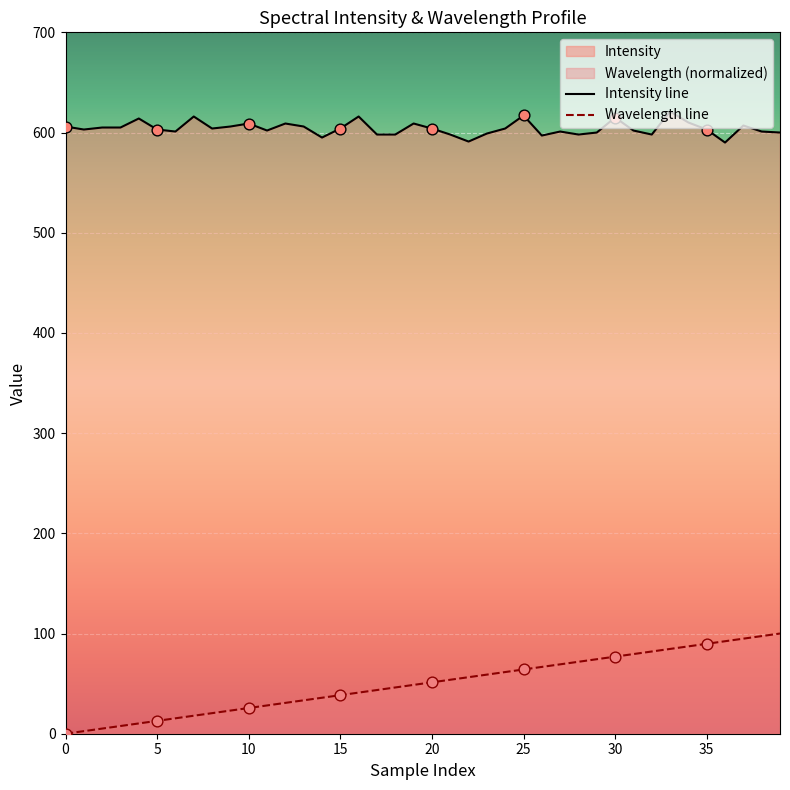

Which series contains the highest Y value?

Intensity line